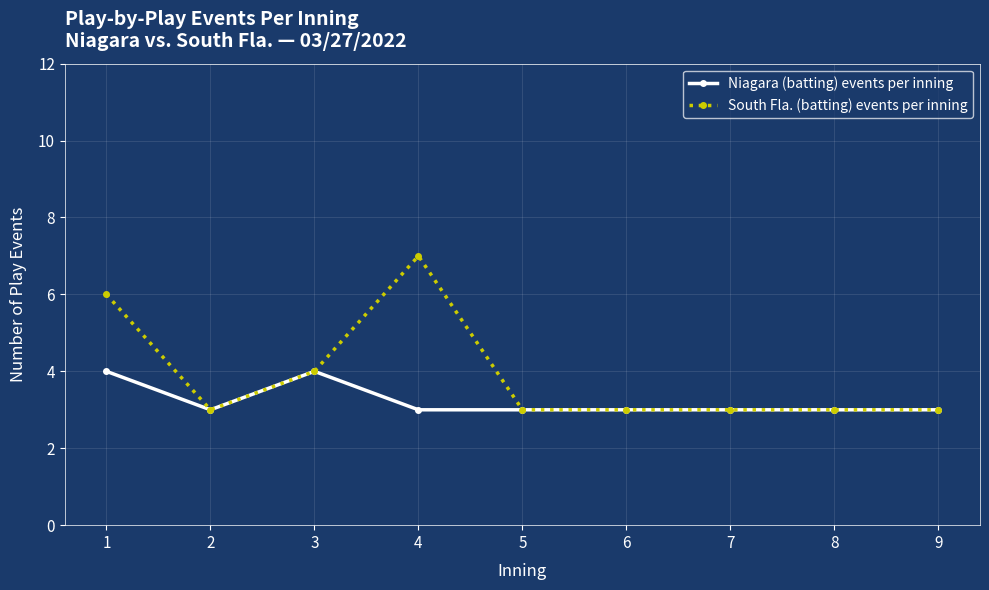

The value of Niagara (batting) events per inning at 4 is 5. True or false?

False